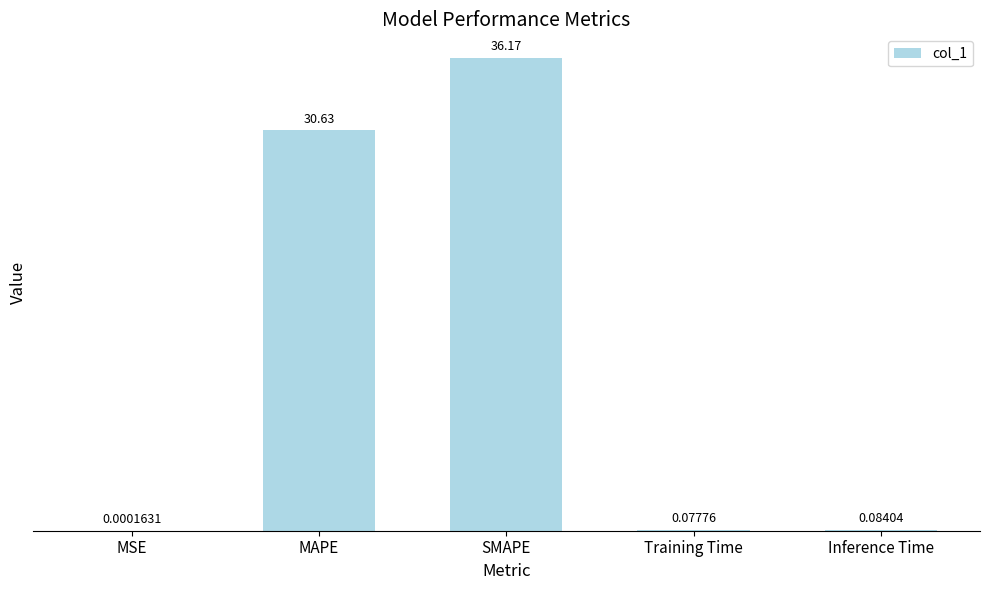

What is the average value?

13.4